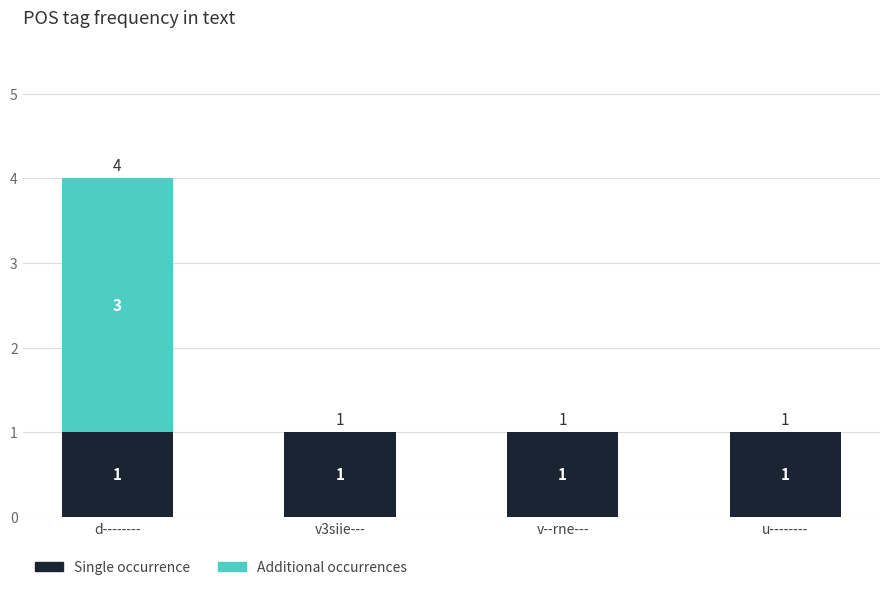

At which category is the sum across all series the highest?

d--------